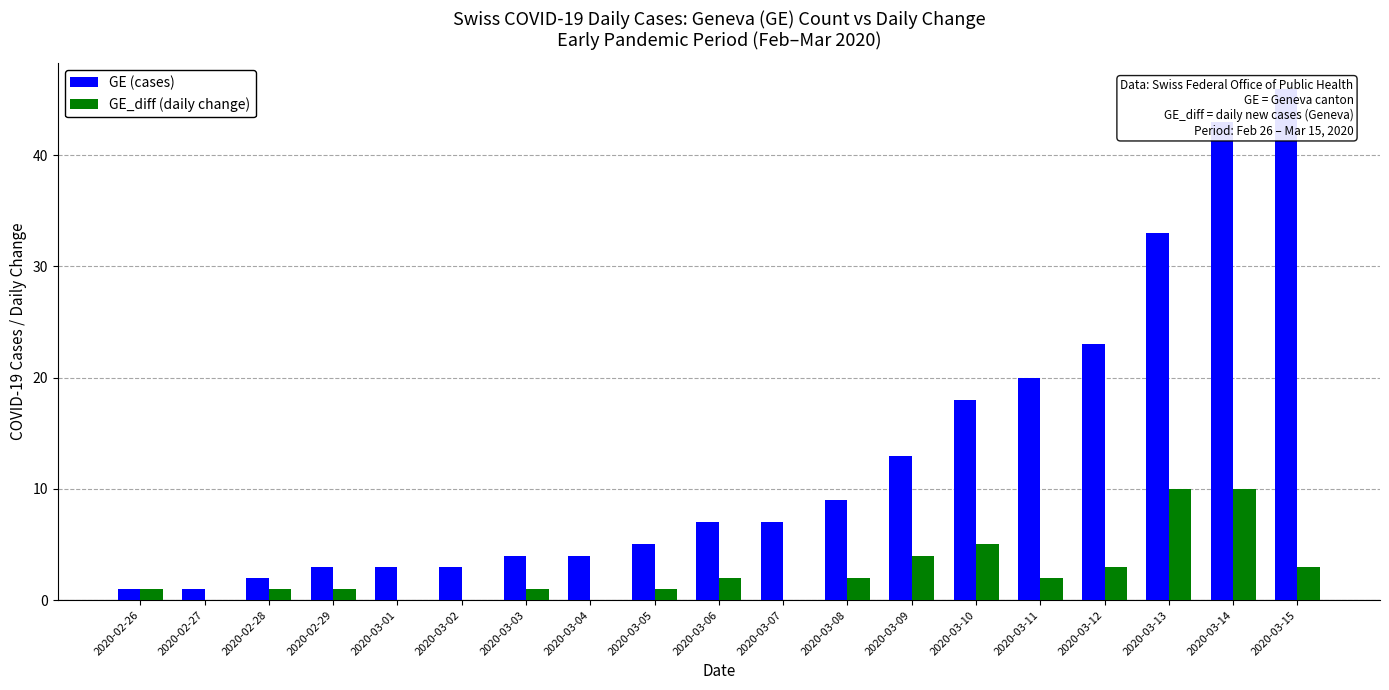

Reading left to right, transcribe all the data shown in this chart.

GE (cases): 2020-02-26=1	2020-02-27=1	2020-02-28=2	2020-02-29=3	2020-03-01=3	2020-03-02=3	2020-03-03=4	2020-03-04=4	2020-03-05=5	2020-03-06=7	2020-03-07=7	2020-03-08=9	2020-03-09=13	2020-03-10=18	2020-03-11=20	2020-03-12=23	2020-03-13=33	2020-03-14=43	2020-03-15=46
GE_diff (daily change): 2020-02-26=1	2020-02-27=0	2020-02-28=1	2020-02-29=1	2020-03-01=0	2020-03-02=0	2020-03-03=1	2020-03-04=0	2020-03-05=1	2020-03-06=2	2020-03-07=0	2020-03-08=2	2020-03-09=4	2020-03-10=5	2020-03-11=2	2020-03-12=3	2020-03-13=10	2020-03-14=10	2020-03-15=3